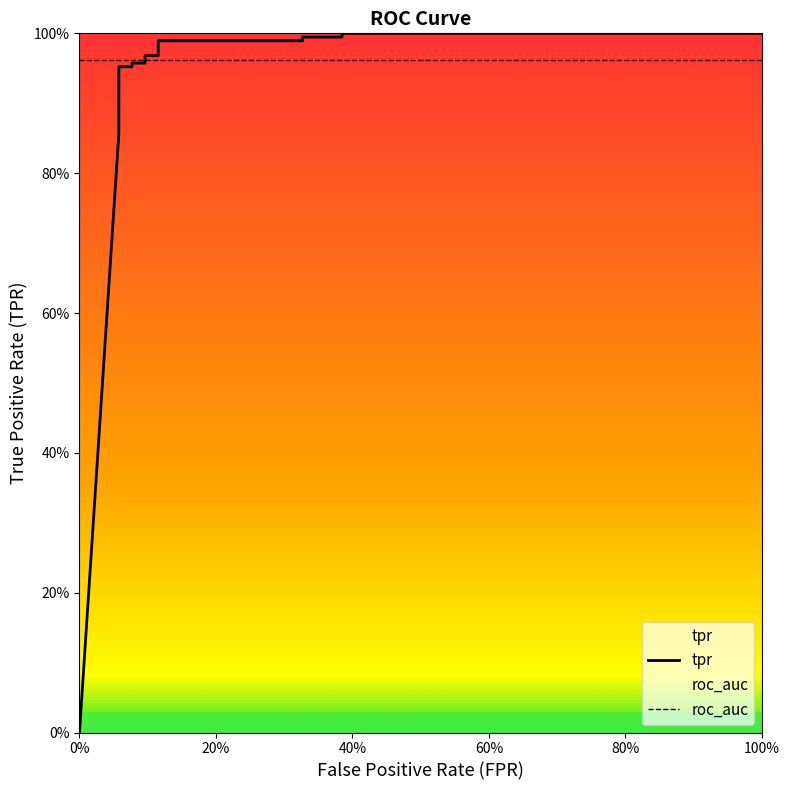

Rank the series by their maximum value, from lowest to highest.

roc_auc, tpr